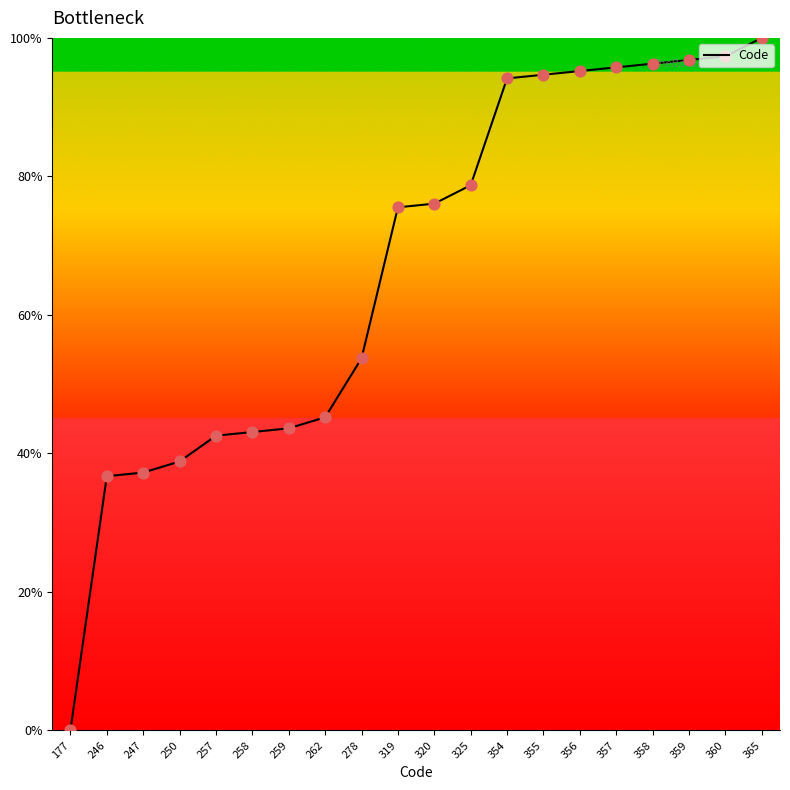

What is the ratio of the value at 358 to the value at 250?

2.5